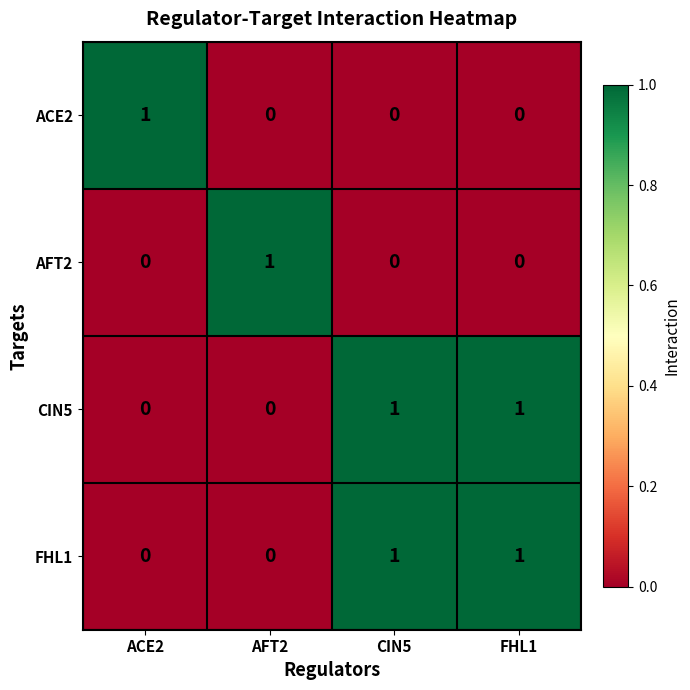

What is the total value across all series at AFT2?

1